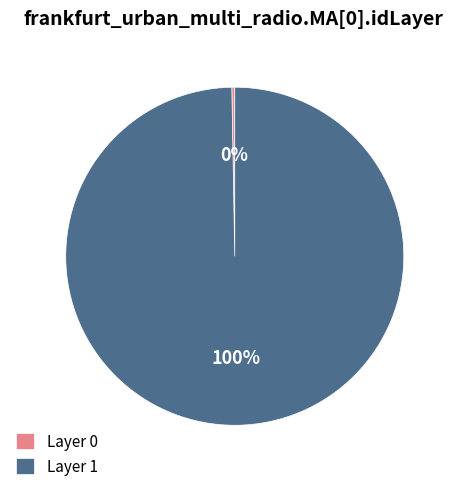

True or false: Layer 0 accounts for 14% of the total.

False